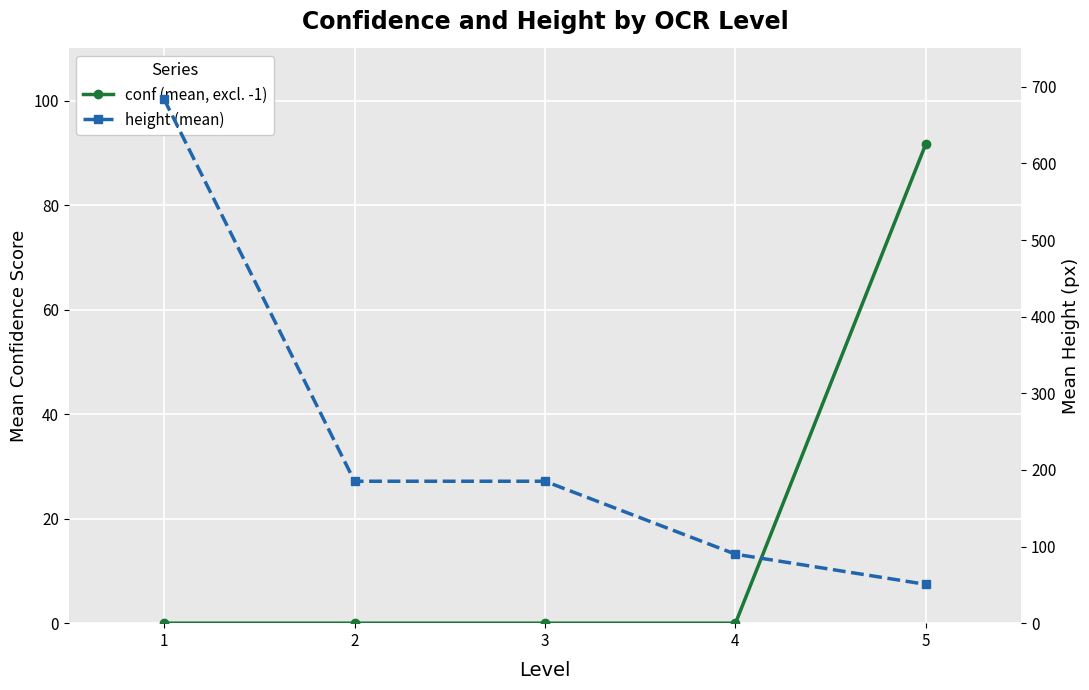

Reading left to right, transcribe all the data shown in this chart.

conf (mean, excl. -1): 0.0	0.0	0.0	0.0	91.8
height (mean): 684.0	185.2	185.2	90.0	50.6